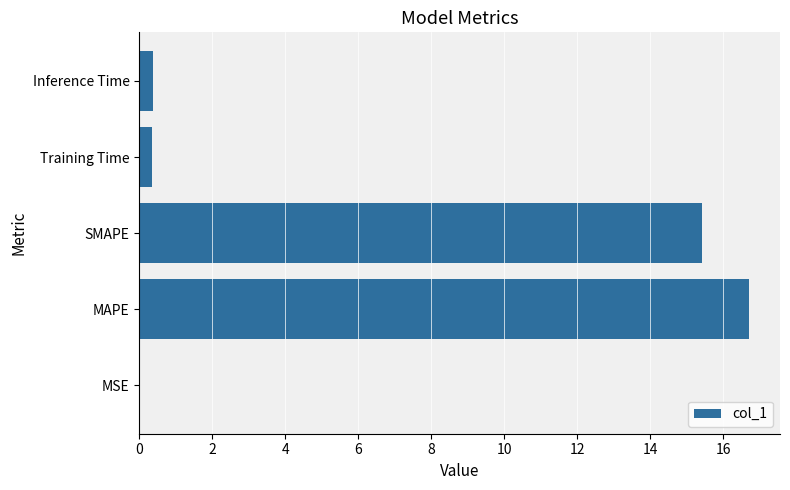

What is the sum of the values at SMAPE and MAPE?

32.1